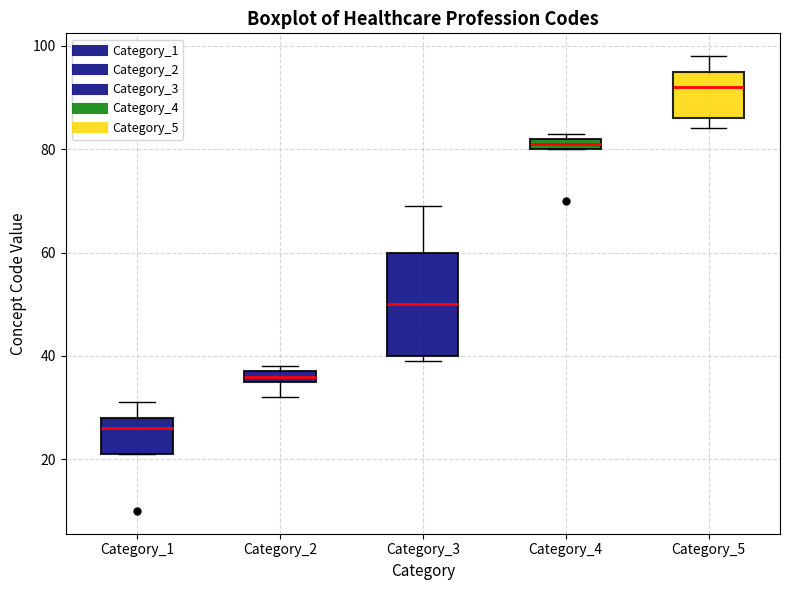

Which box has the highest median line?

Category_5